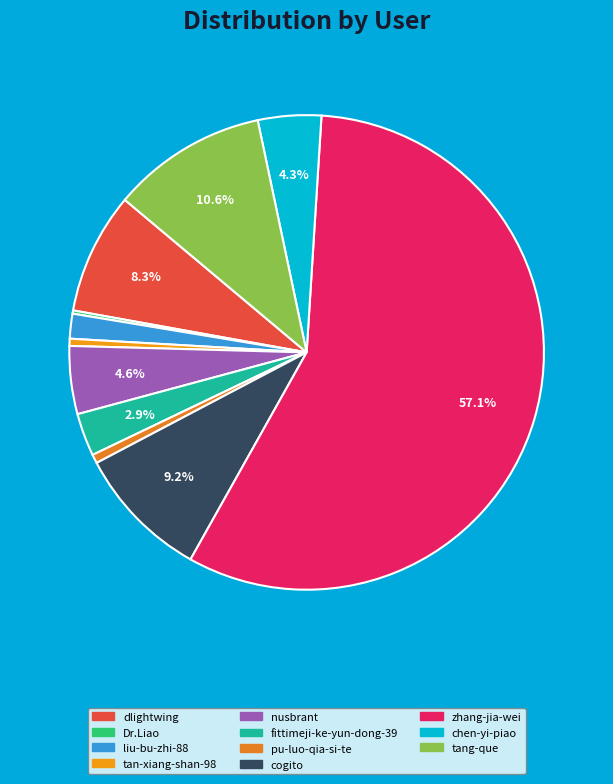

How many segments does this pie chart have?

11